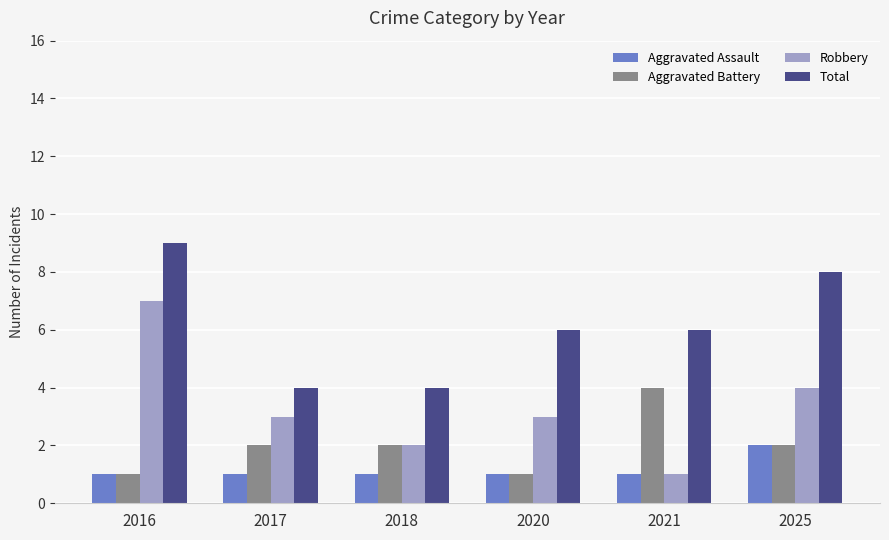

How many bars are there in total?

24